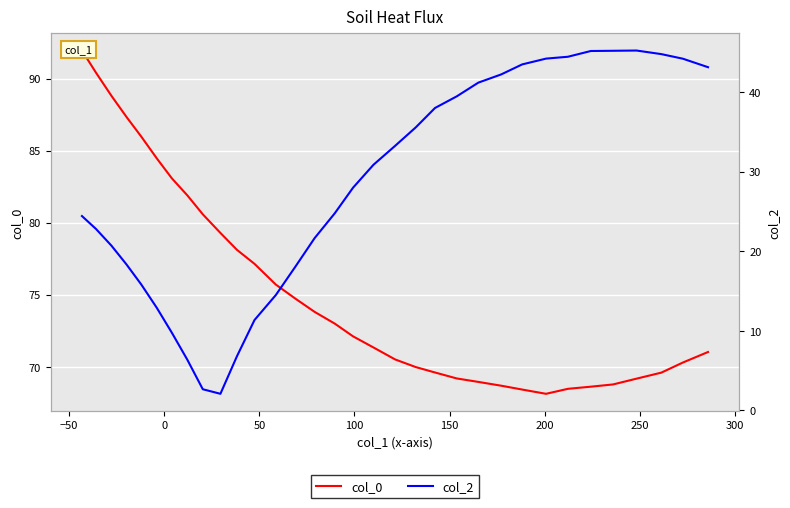

What is the lowest value of the col_0 series?

68.1